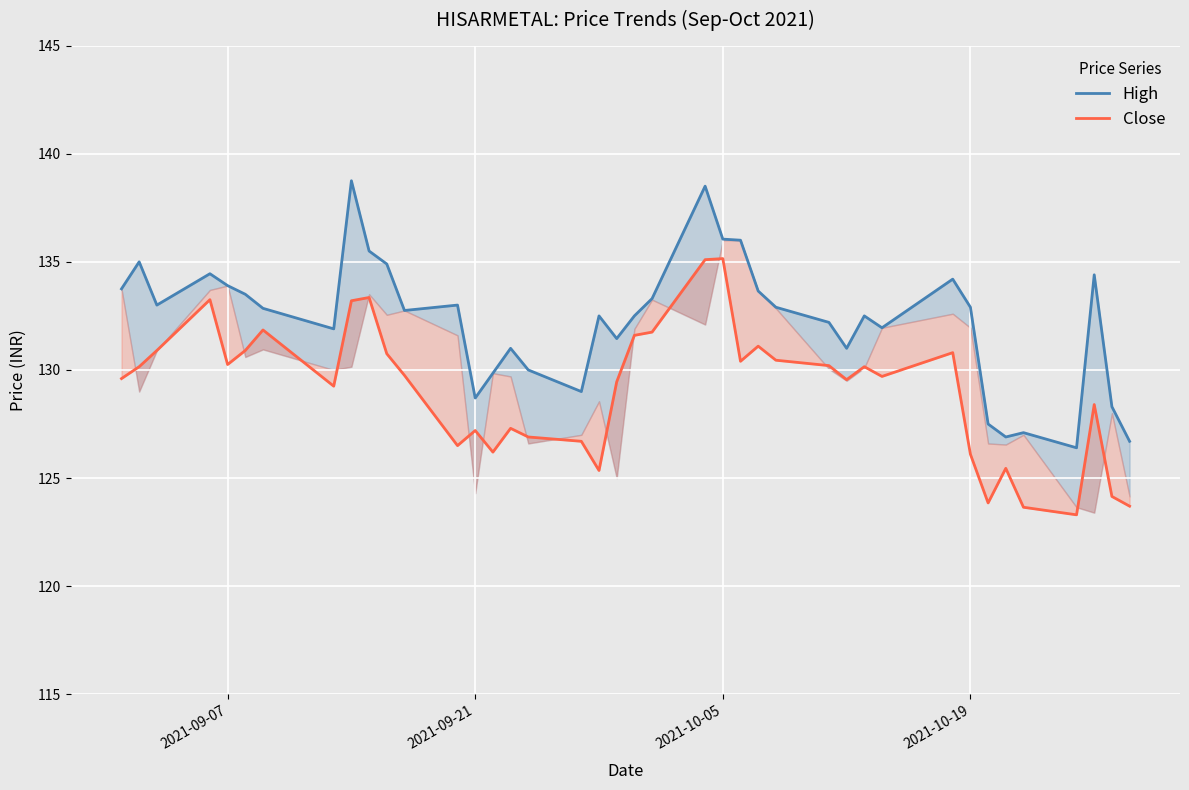

What is the minimum value shown in the chart?

123.3